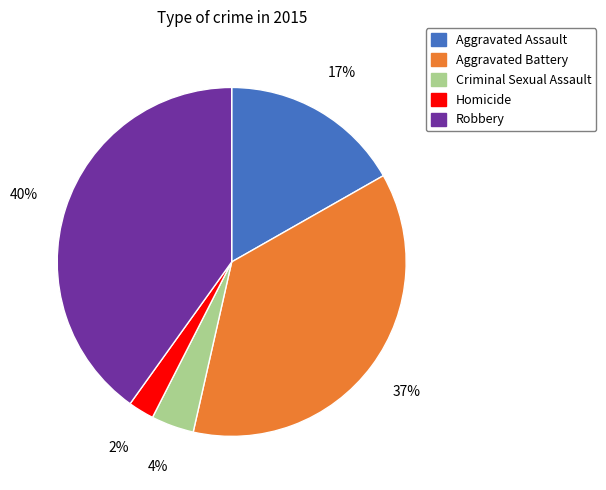

To the nearest percent, what is the combined percentage of Aggravated Assault and Criminal Sexual Assault?

21%